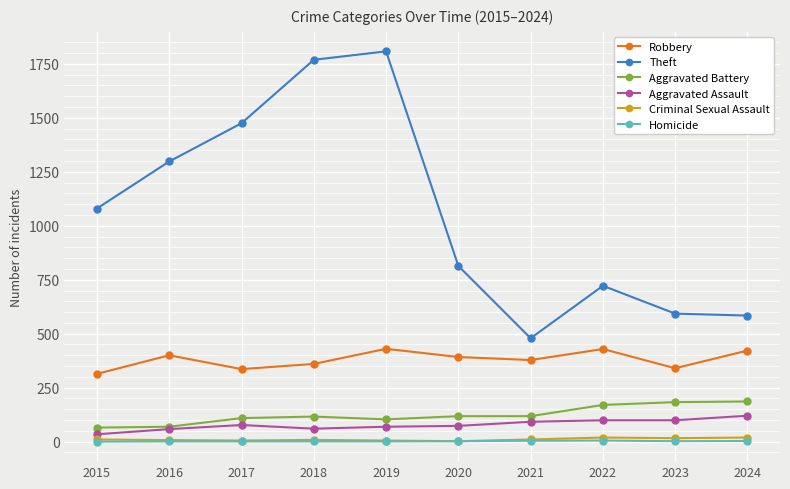

Which series has the widest spread of values?

Theft